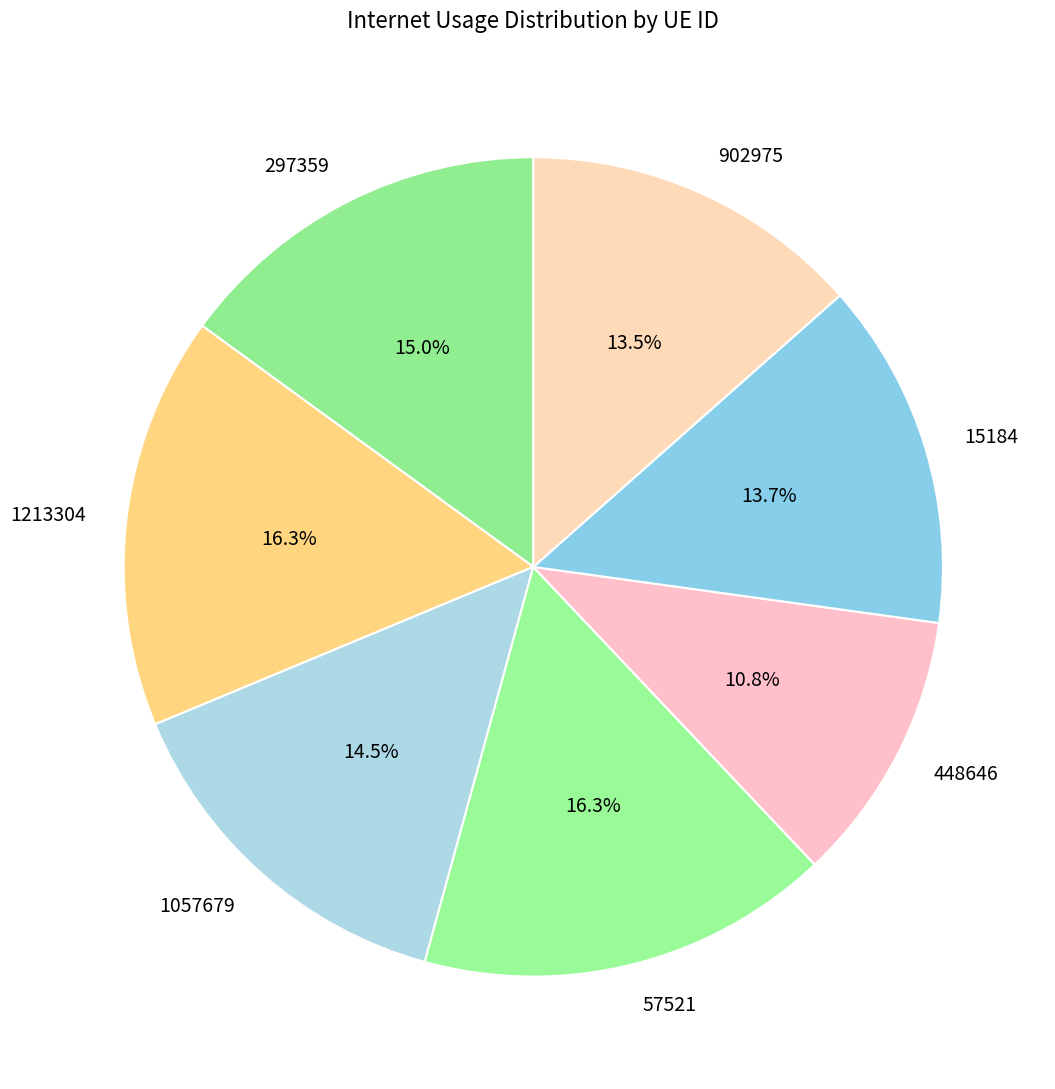

How many segments does this pie chart have?

7